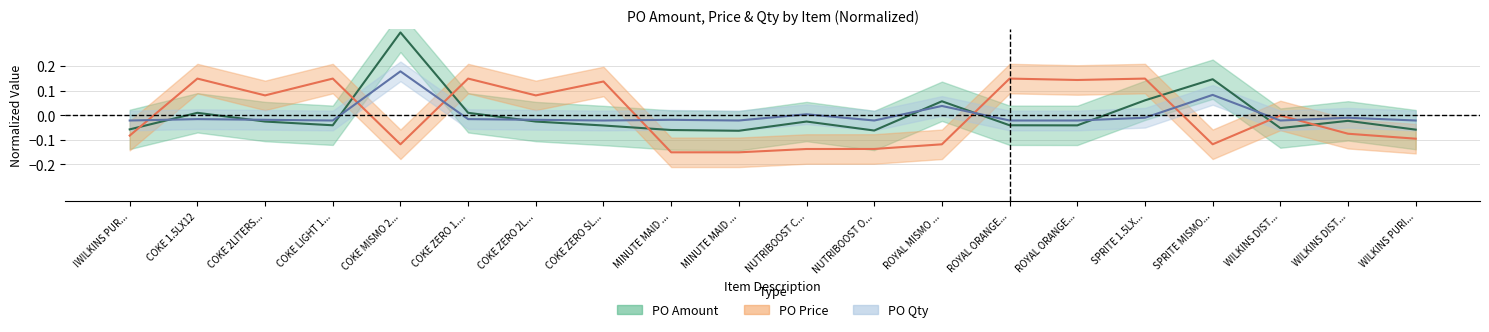

True or false: PO Qty and PO Price cross at least once.

True